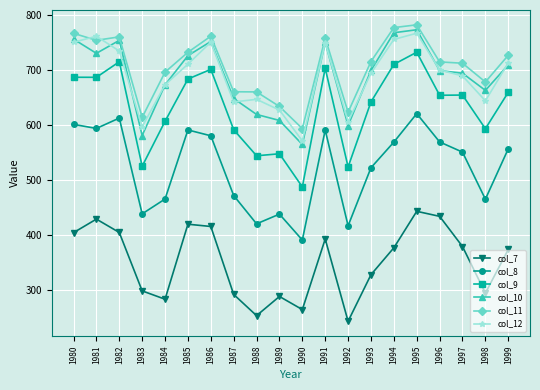

Where does the col_9 series first go above 654?

1980